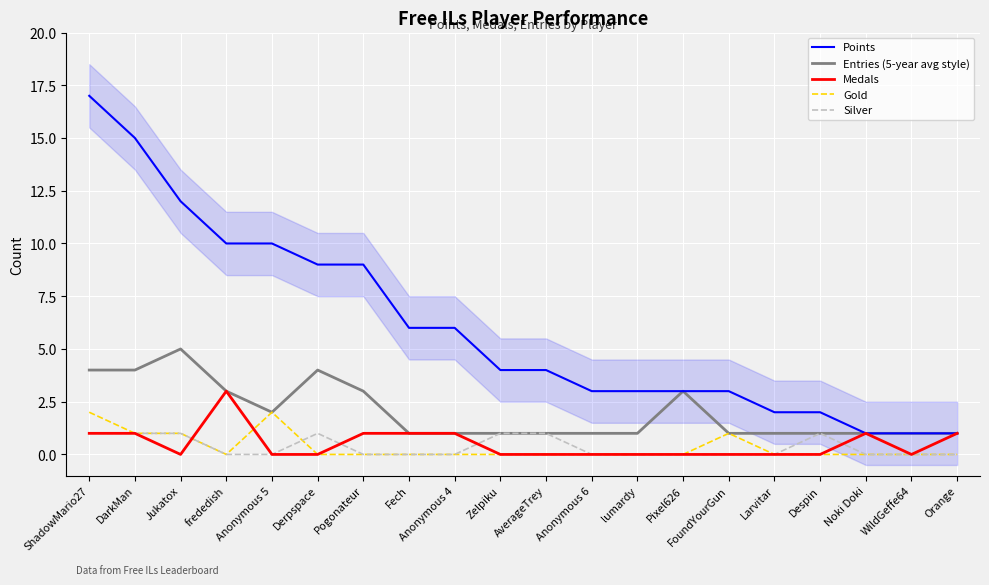

Is this an area chart (filled region under the line)?

No